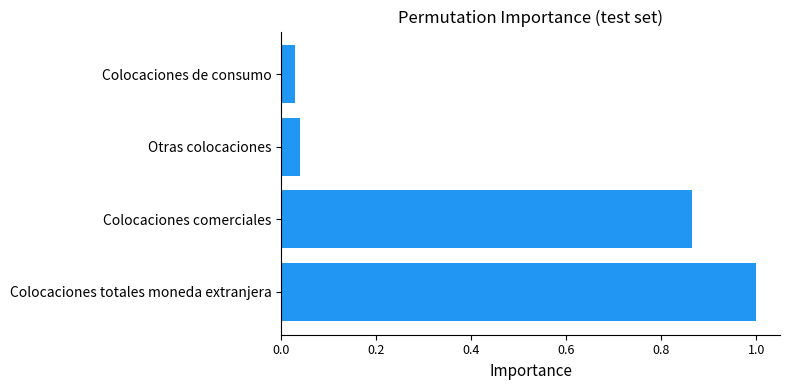

List the labels in order of value, smallest first.

Colocaciones de consumo, Otras colocaciones, Colocaciones comerciales, Colocaciones totales moneda extranjera